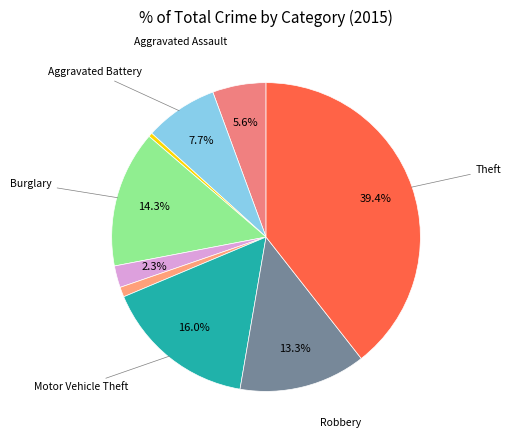

Count the number of slices in the pie.

9